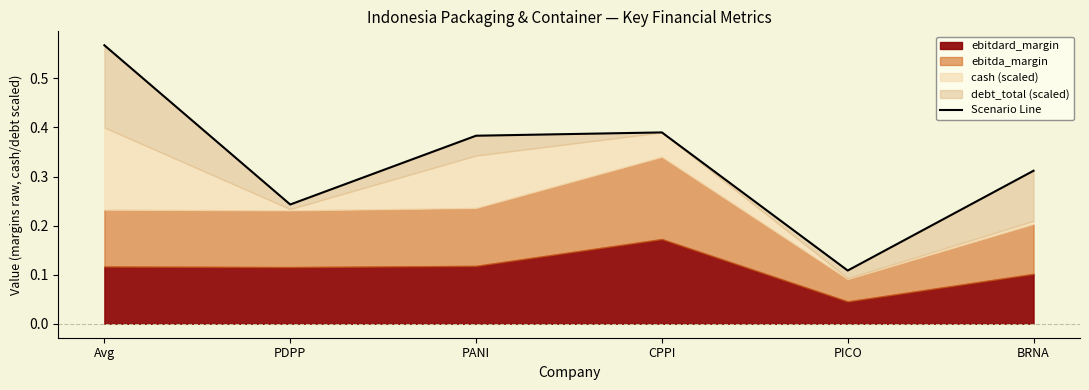

Reading left to right, what are all the values shown in this chart?

Avg=0.6	PDPP=0.2	PANI=0.4	CPPI=0.4	PICO=0.1	BRNA=0.3